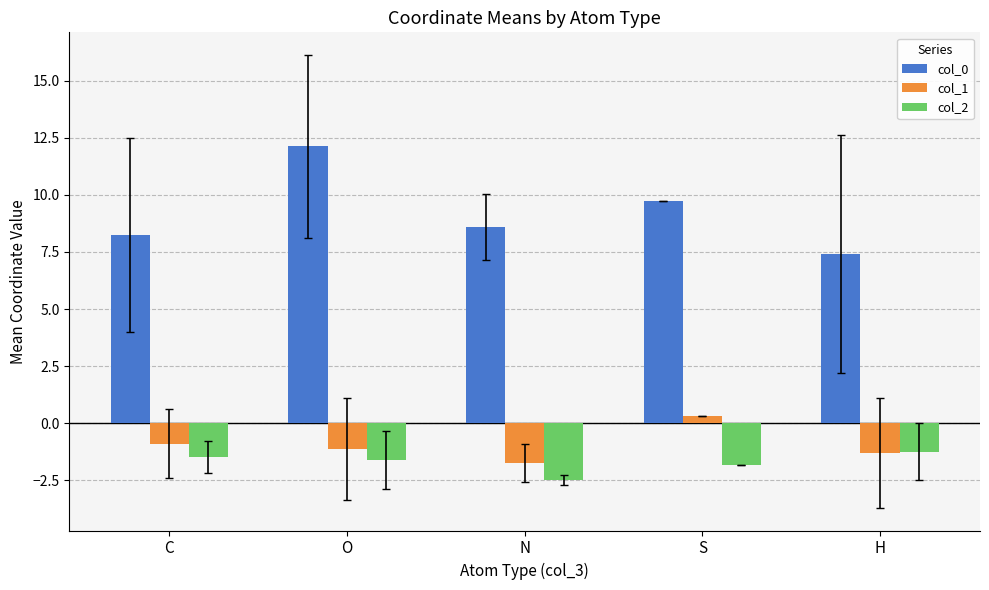

Is the value of col_2 at S greater than the value of col_1 at C?

No